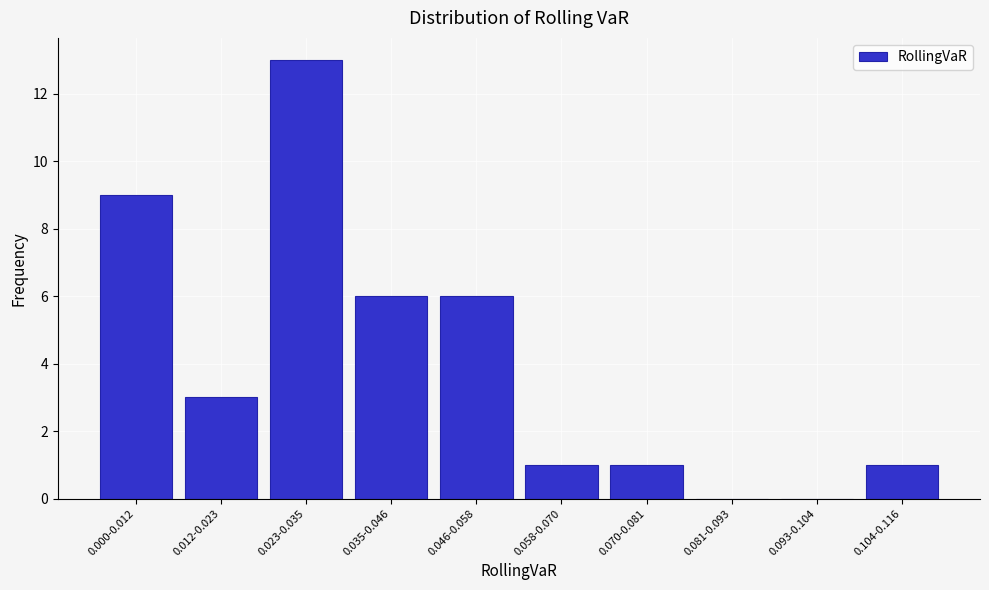

Reading right to left, extract all data points from this chart.

0.104-0.116=1	0.093-0.104=0	0.081-0.093=0	0.070-0.081=1	0.058-0.070=1	0.046-0.058=6	0.035-0.046=6	0.023-0.035=13	0.012-0.023=3	0.000-0.012=9